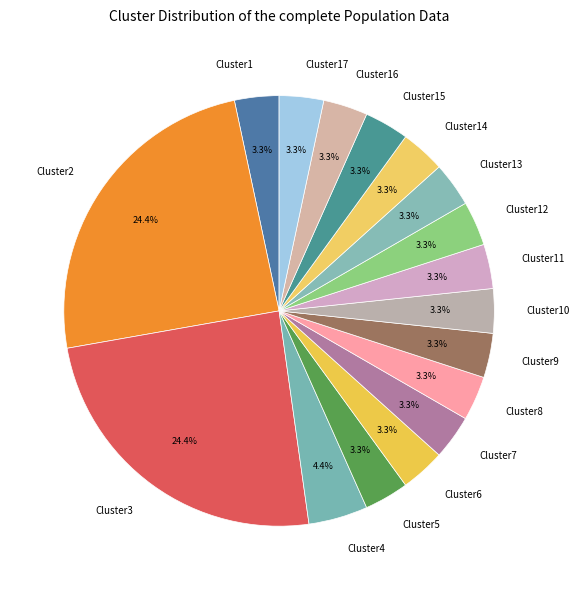

Is there any slice that represents more than half of the pie?

No